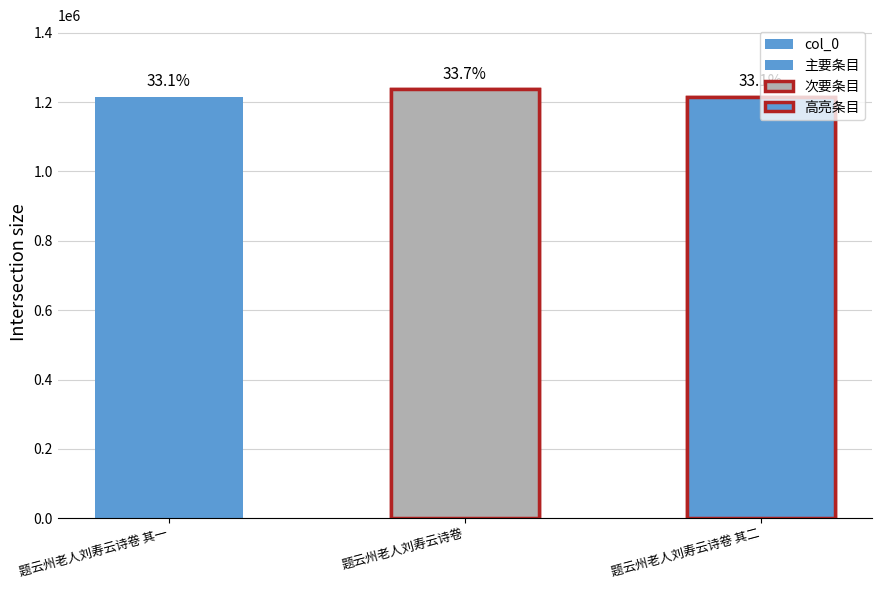

The chart shows a value of 1216078 at 题云州老人刘寿云诗卷 其二. True or false?

True